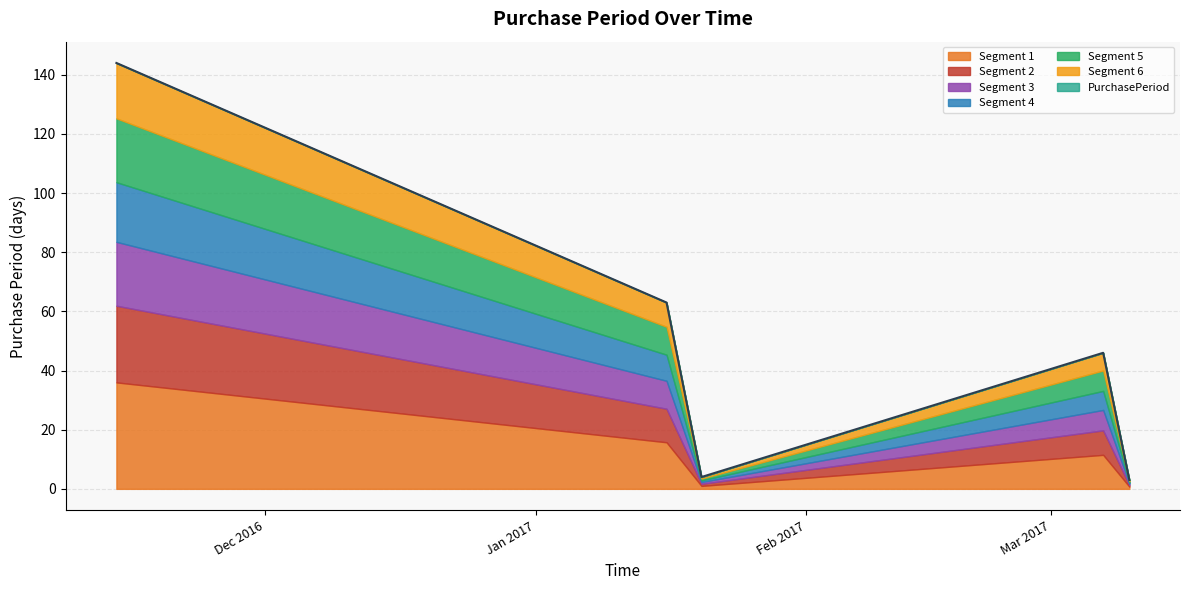

What is the difference between the maximum and minimum values?

141